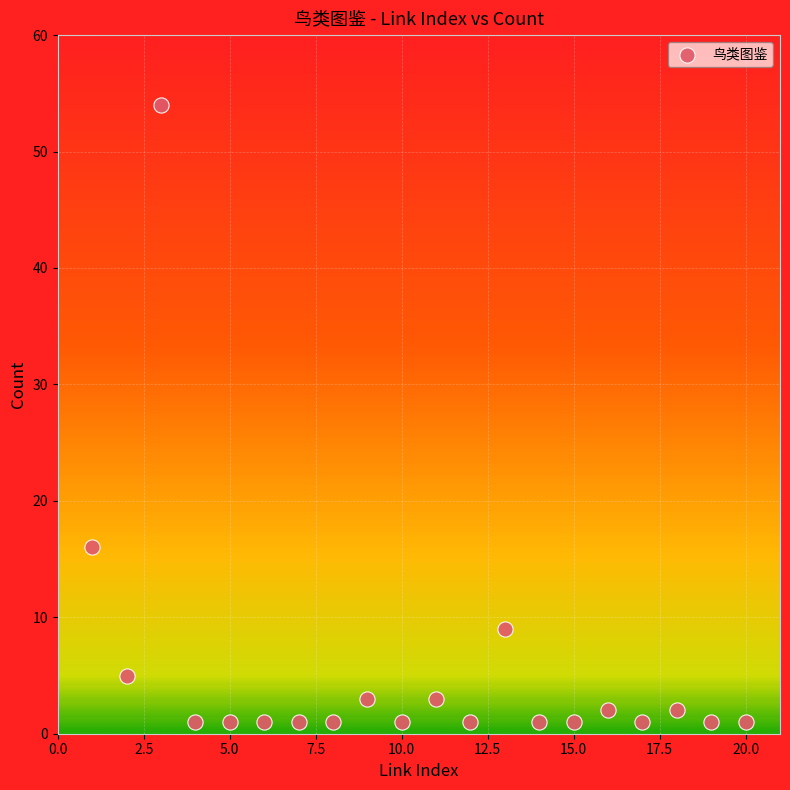

What is the range of Y values (max minus min)?

53